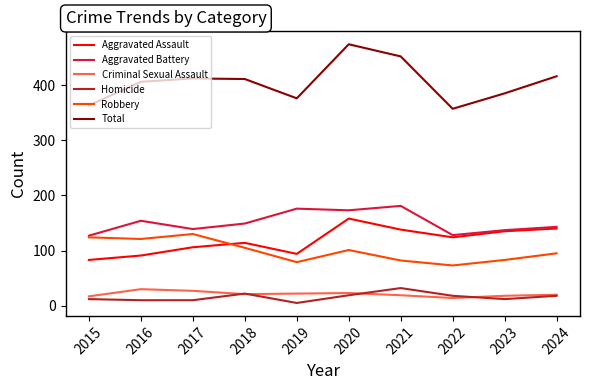

What are all the series names shown in the legend?

Aggravated Assault, Aggravated Battery, Criminal Sexual Assault, Homicide, Robbery, Total